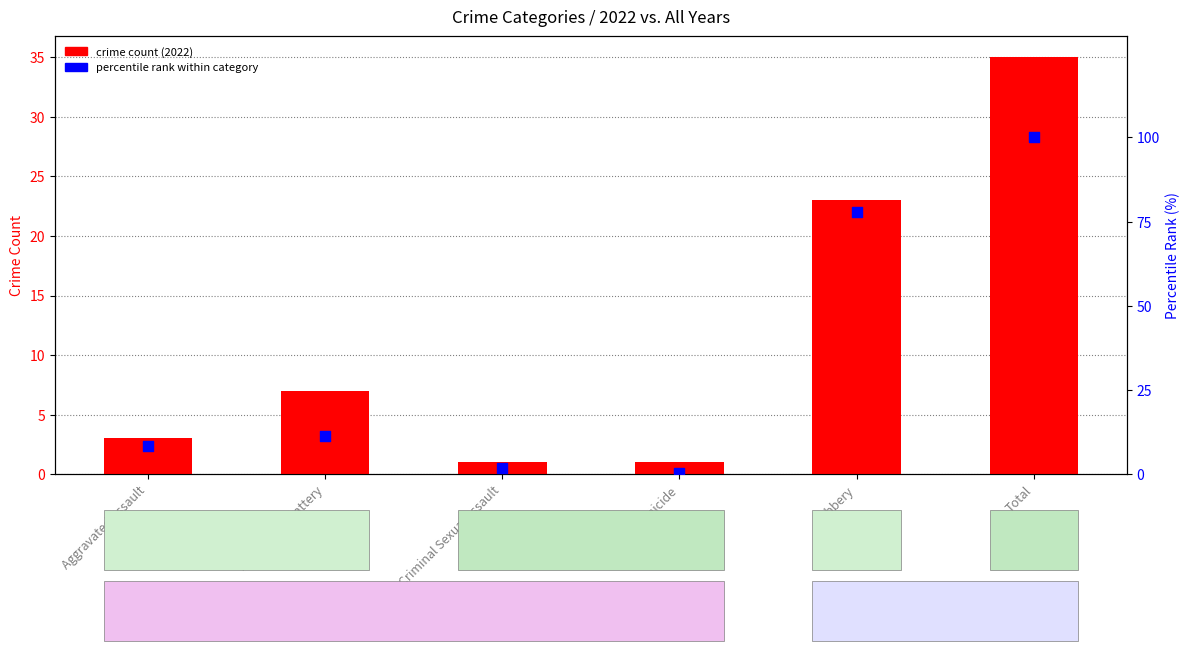

Is the value of percentile rank within category at Aggravated Battery greater than the value of crime count (2022) at Homicide?

Yes